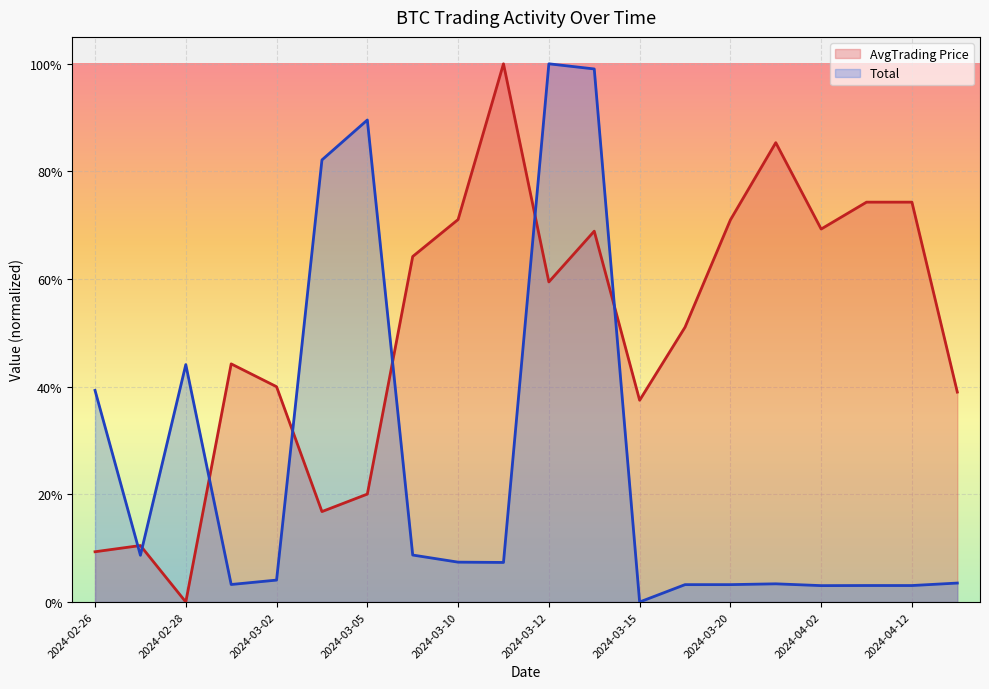

What position from the left is 2024-03-26?

16